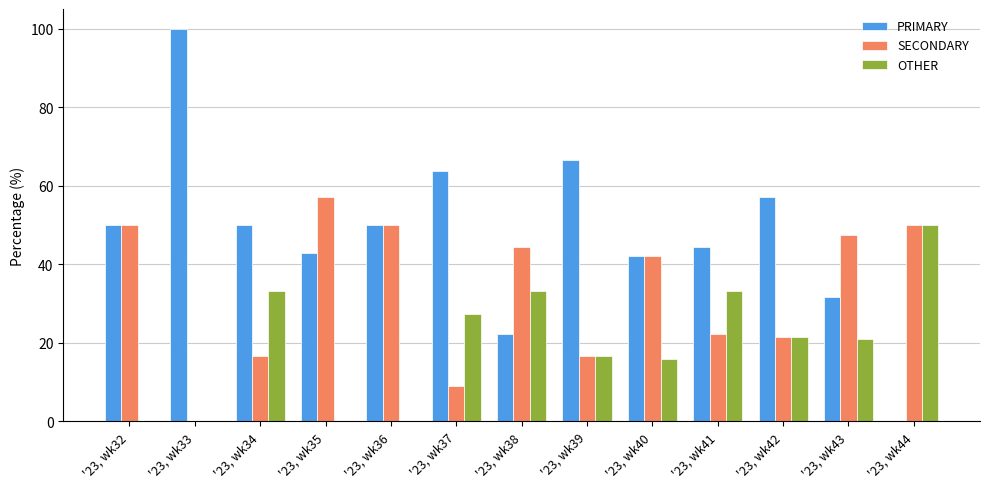

At which label is OTHER closest to 25?

'23, wk37